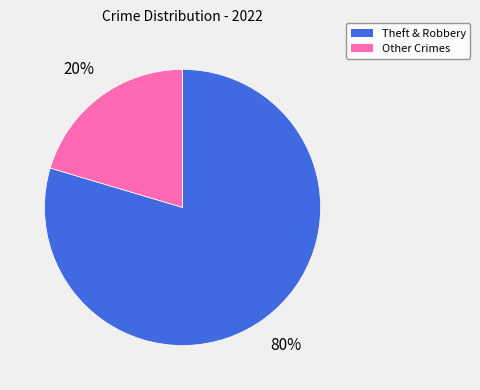

Count the number of slices in the pie.

2